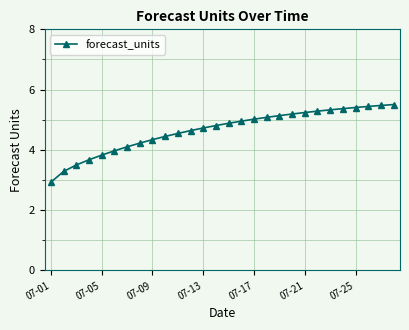

What is the value of the 8th point from the left?

4.2